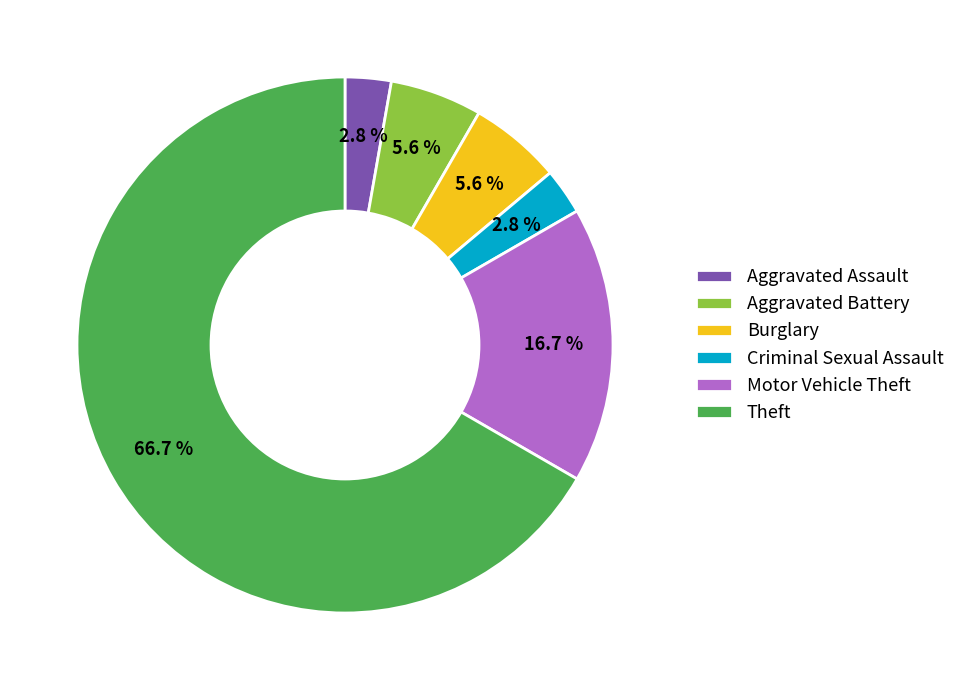

What is the majority slice?

Theft